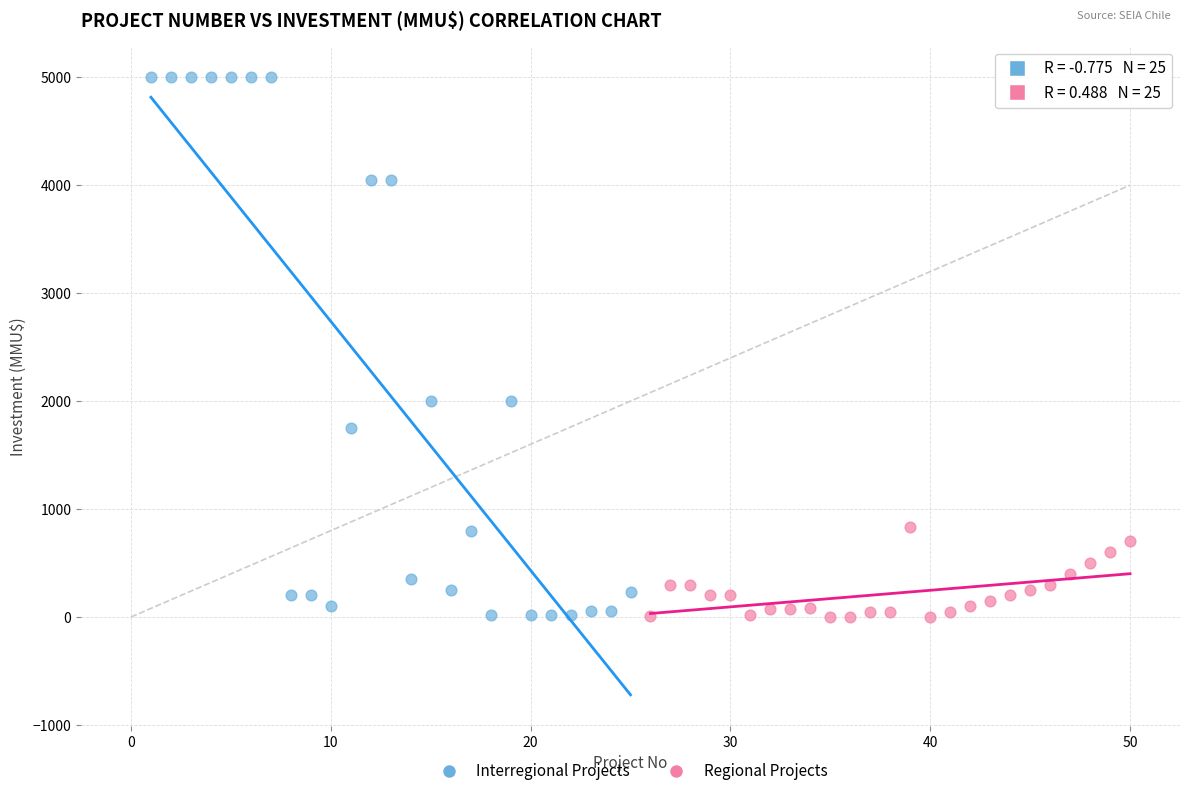

Which series reaches the maximum Y coordinate?

Interregional Projects